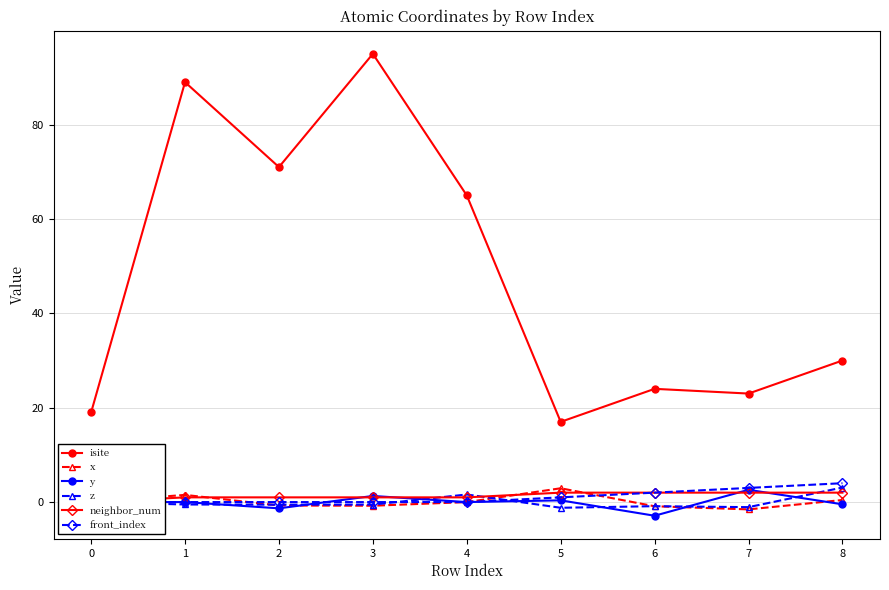

What is the approximate value of isite at 2?

71.0